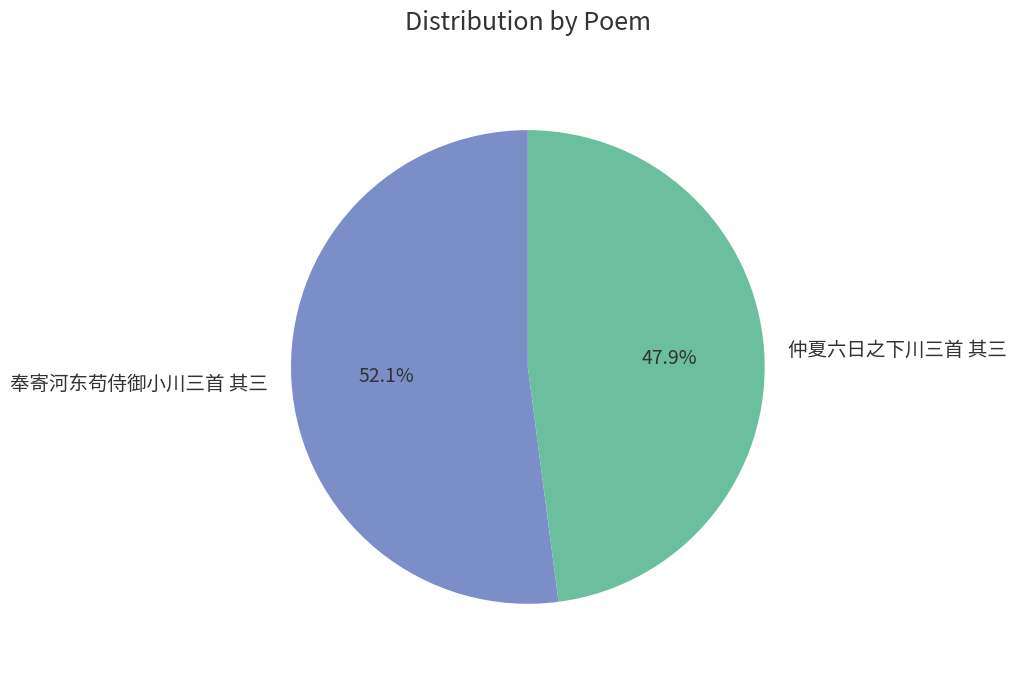

Between 仲夏六日之下川三首 其三 and 奉寄河东苟侍御小川三首 其三, which is larger?

奉寄河东苟侍御小川三首 其三